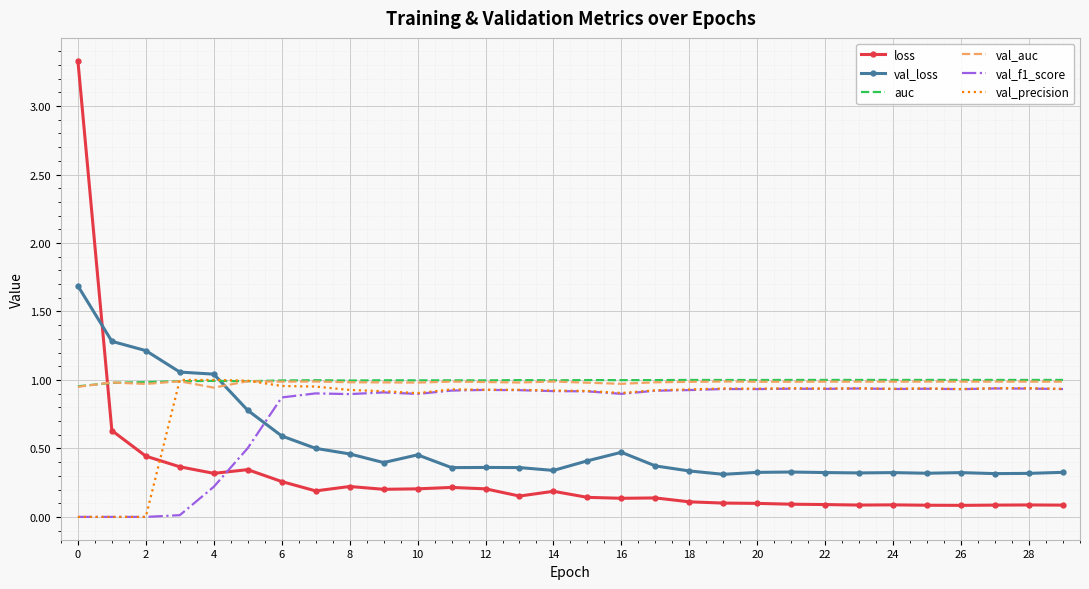

What is the greatest value displayed?

3.3